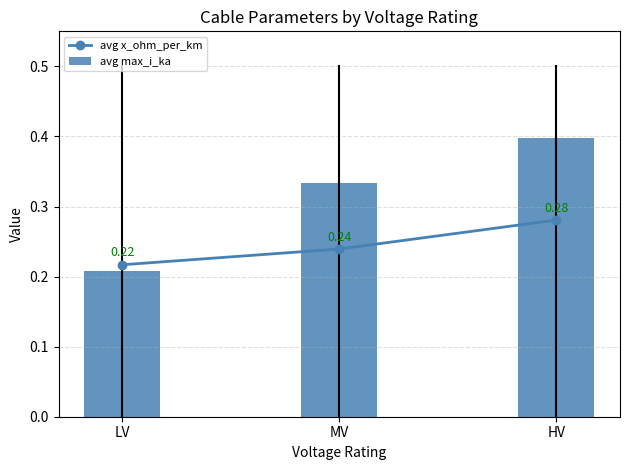

What is the sum of the avg x_ohm_per_km values at MV and HV?

0.5